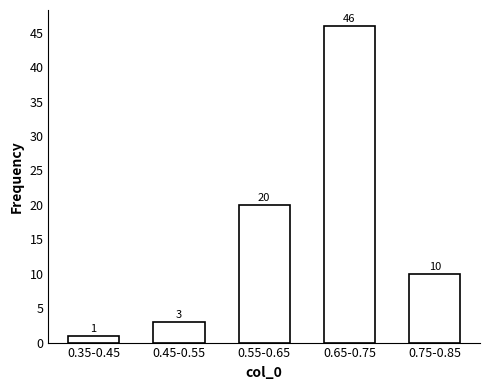

Reading left to right, transcribe all the data shown in this chart.

0.35-0.45=1	0.45-0.55=3	0.55-0.65=20	0.65-0.75=46	0.75-0.85=10